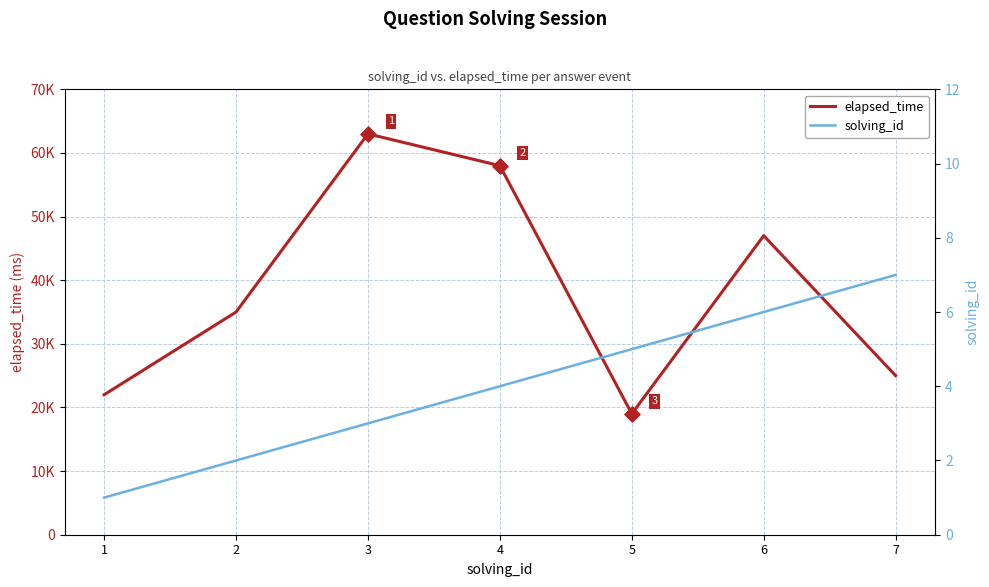

At how many categories does at least one series exceed 4235?

7